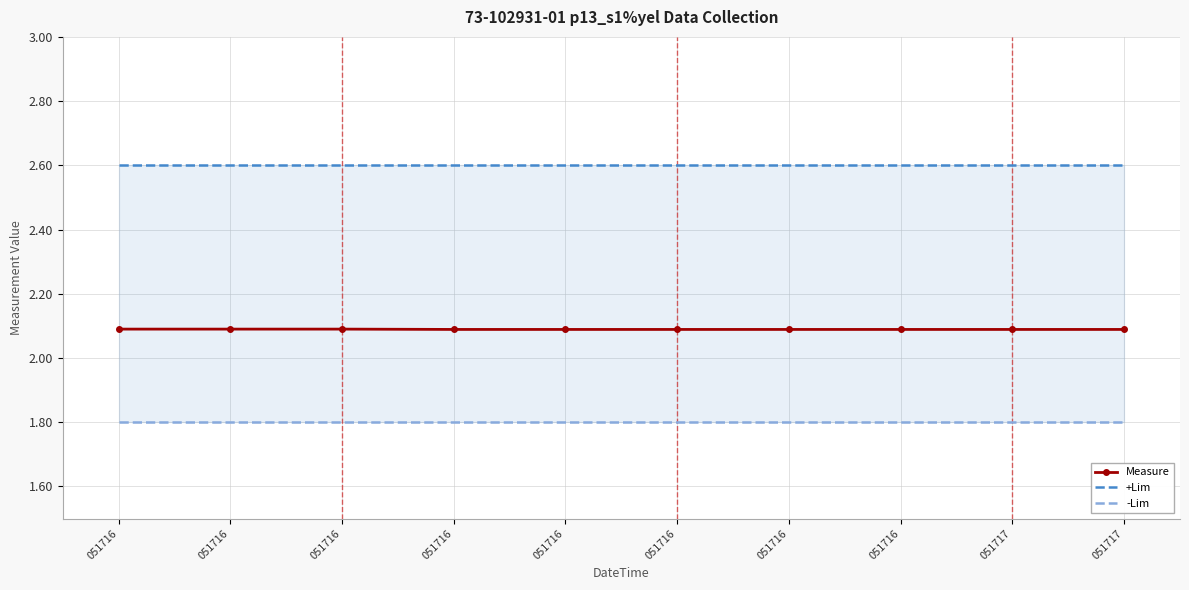

The +Lim series shows 1.3 at 051717. True or false?

False